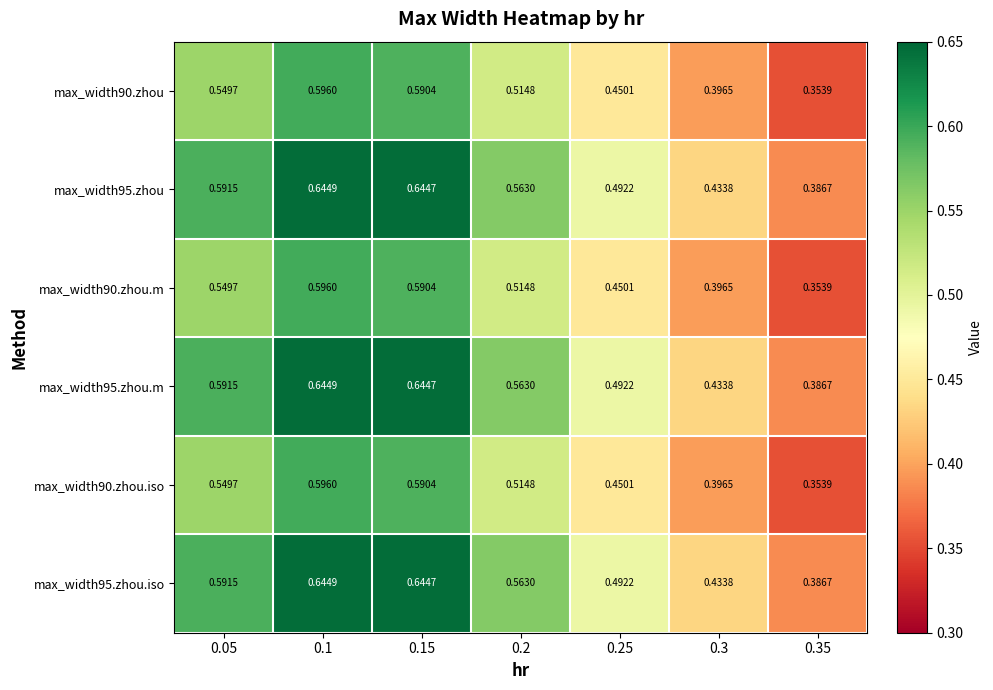

Count the number of data series in this chart.

6